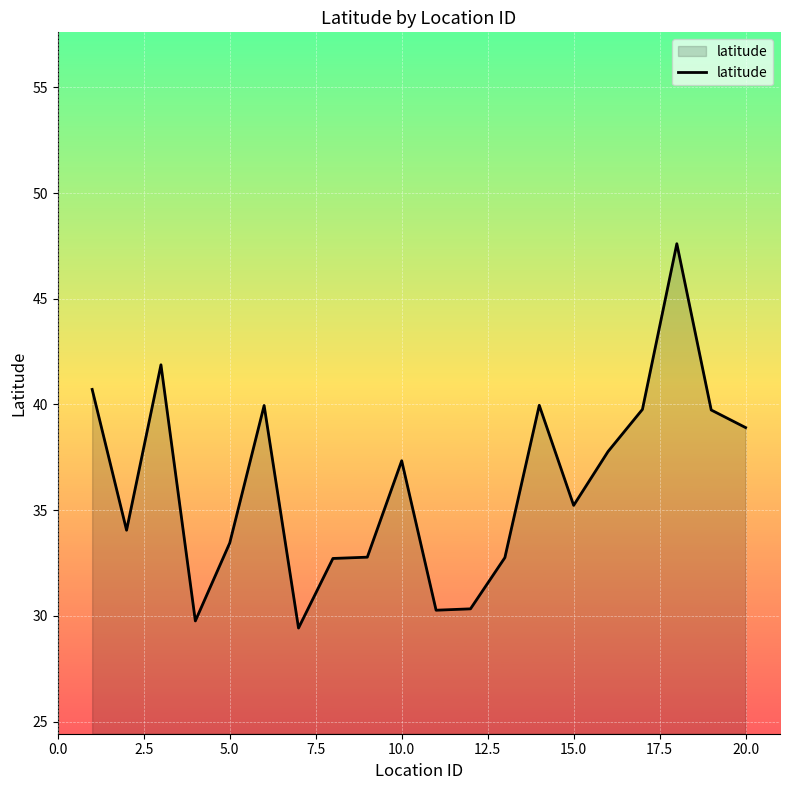

What is the difference between the maximum and minimum values?

18.2